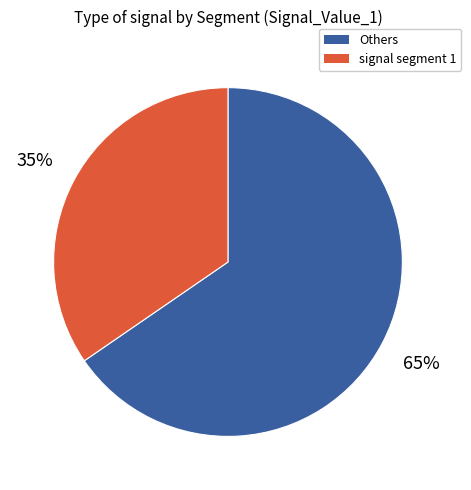

To the nearest percent, what is the average slice percentage?

50%